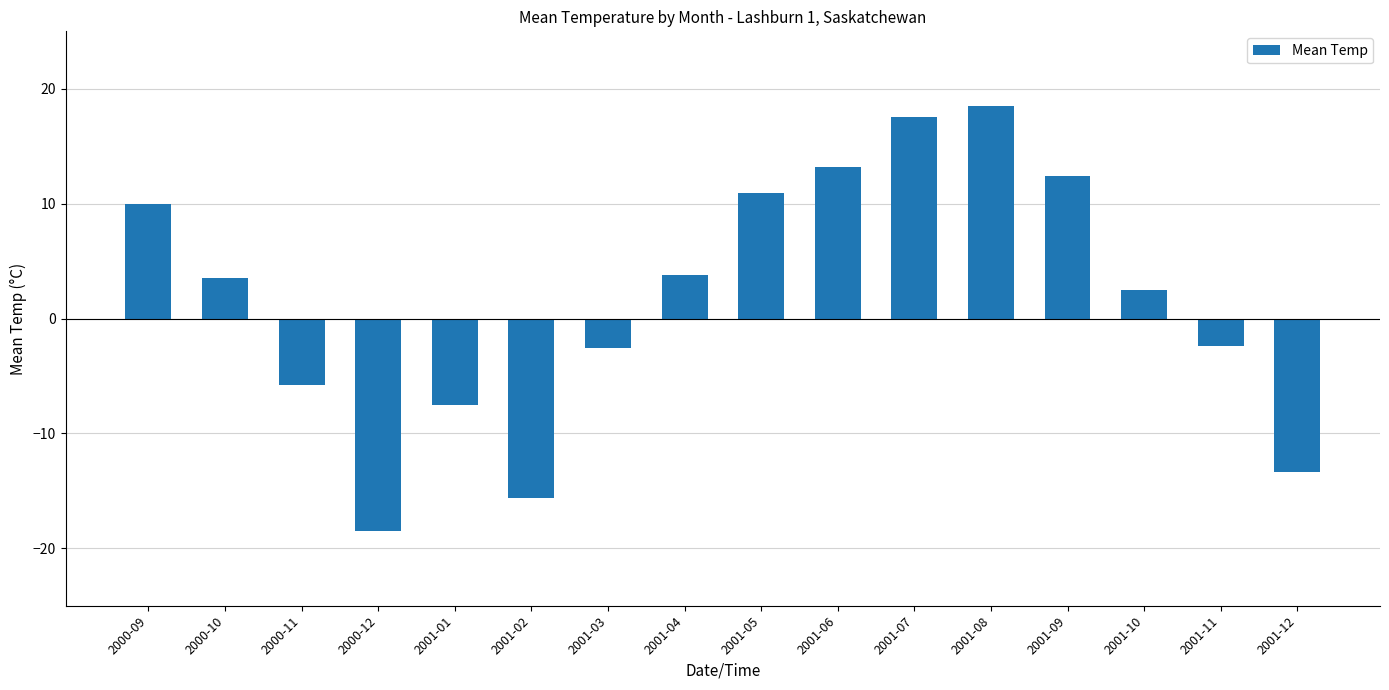

The value at 2001-03 is -4.4. True or false?

False